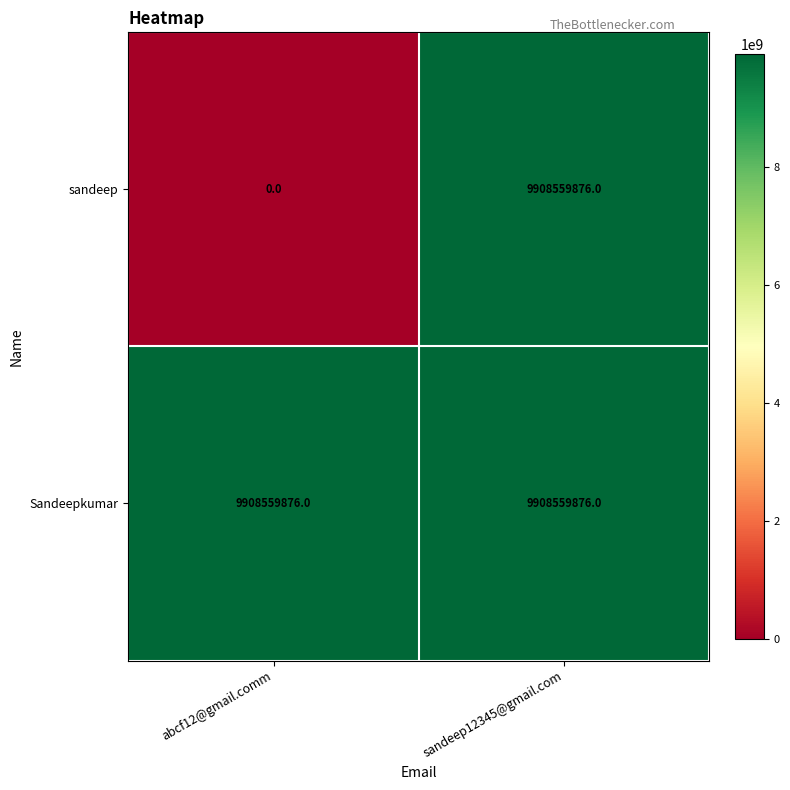

Which series has the widest spread of values?

sandeep